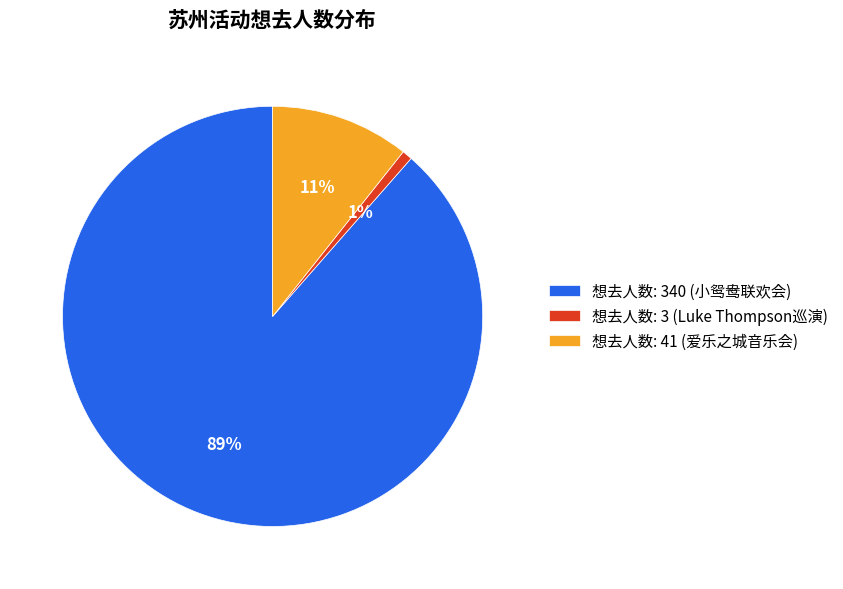

Which category accounts for the majority?

想去人数: 340 (小鸳鸯联欢会)